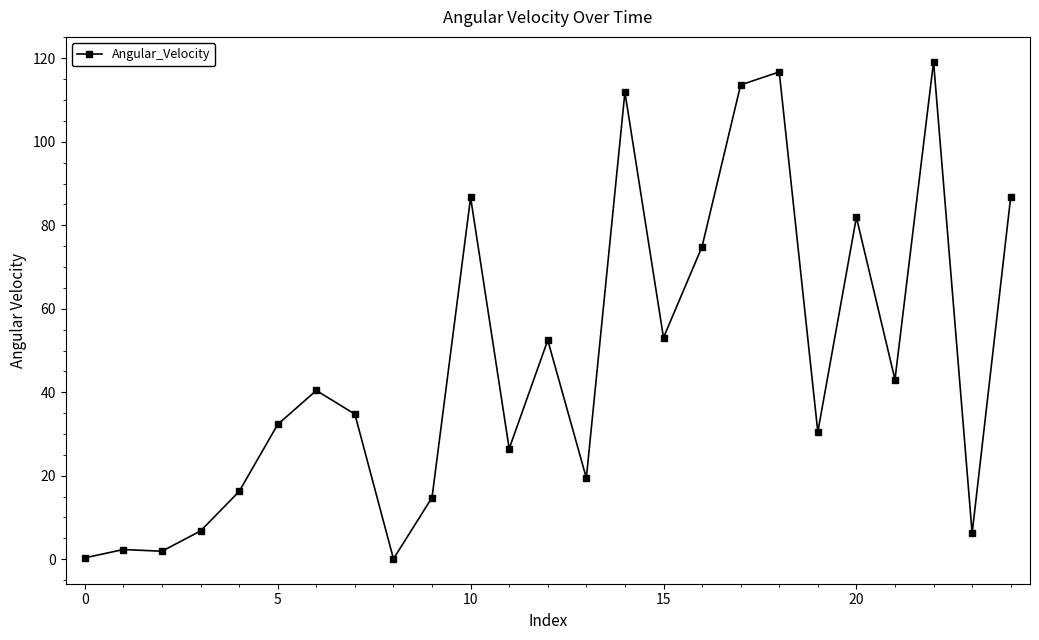

What is the value of the 5th point from the left?

16.2